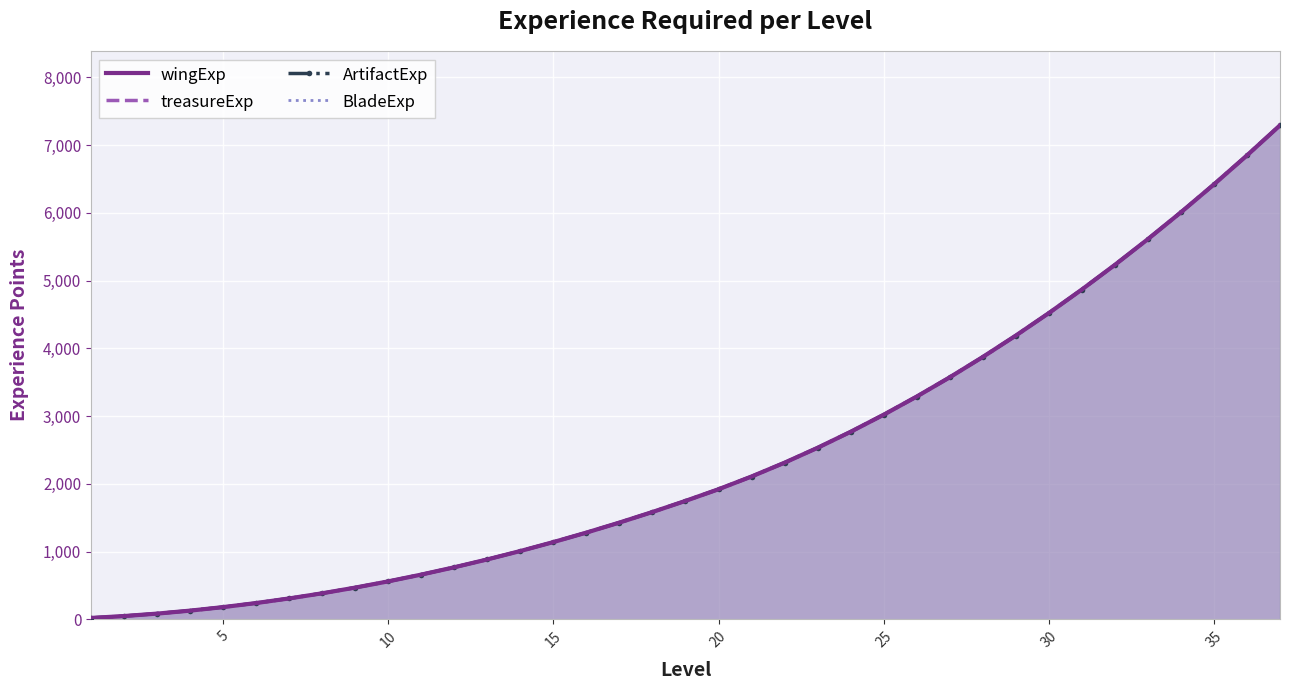

True or false: treasureExp and ArtifactExp intersect in this chart.

False